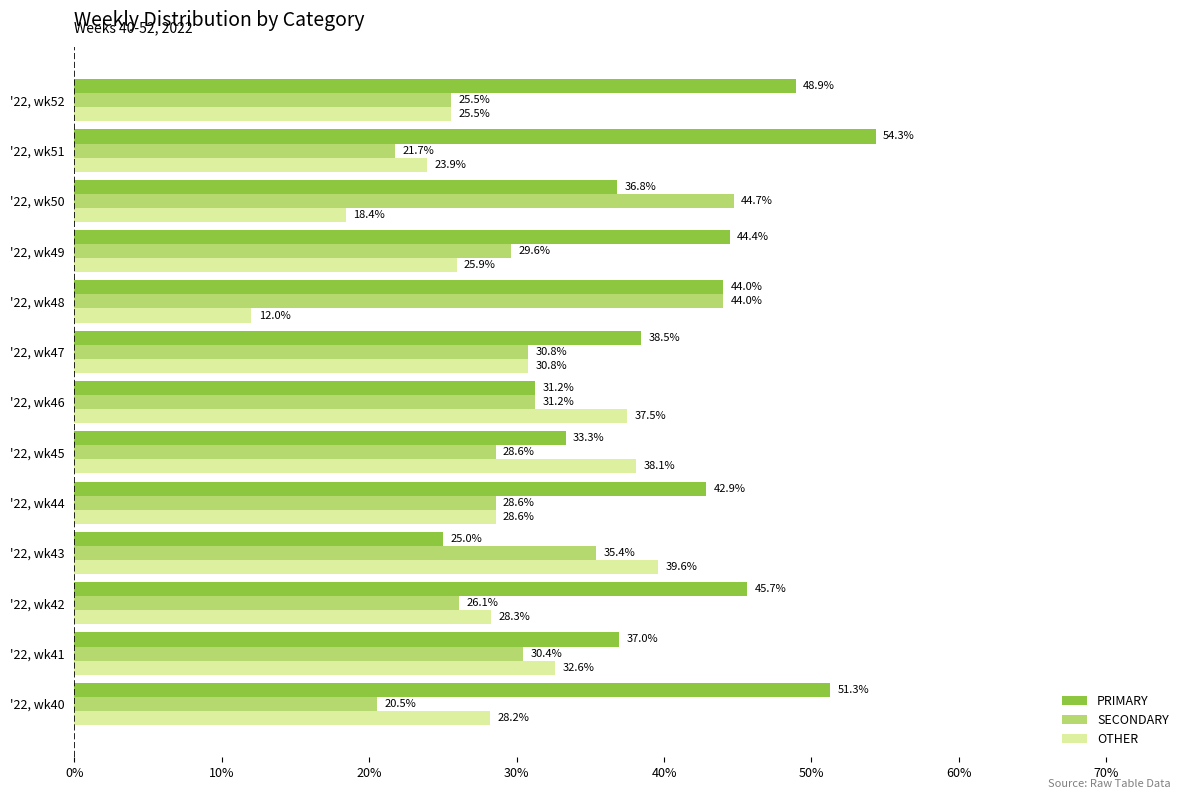

List the series in order of their overall mean, highest first.

PRIMARY, SECONDARY, OTHER